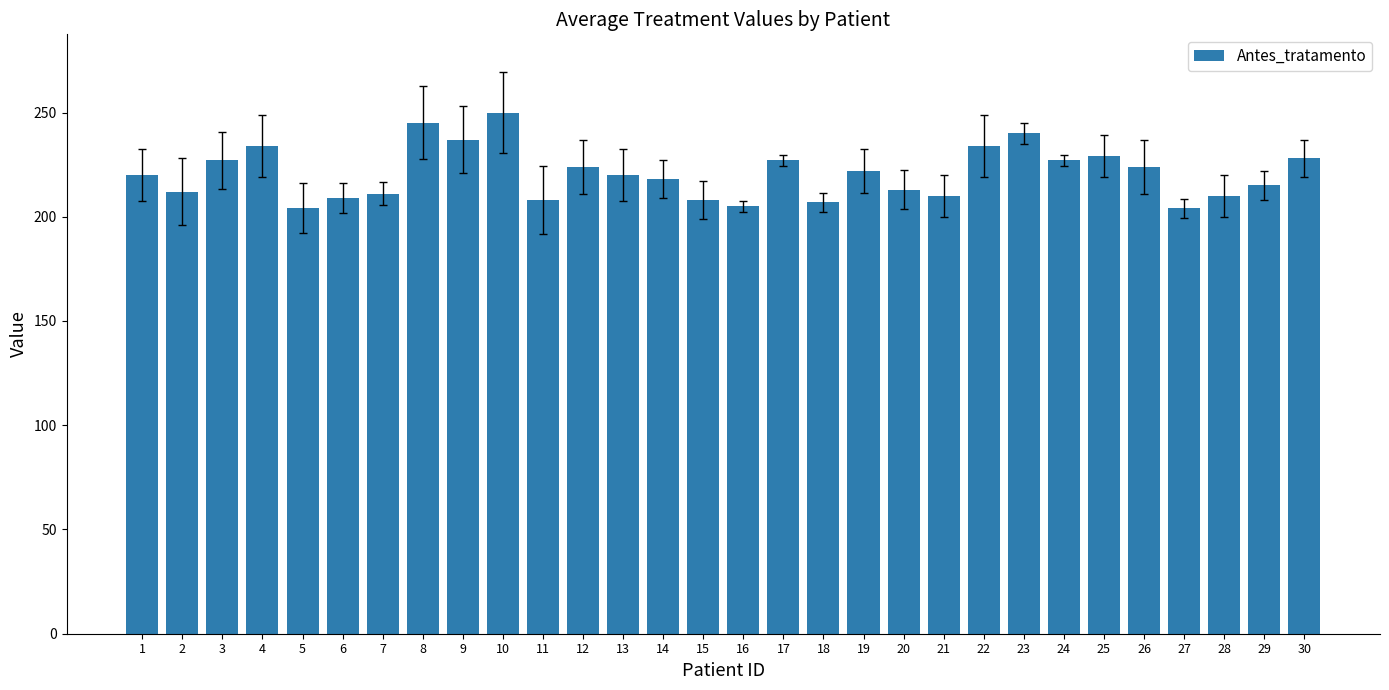

Is it true that the value at 20 is 213?

True